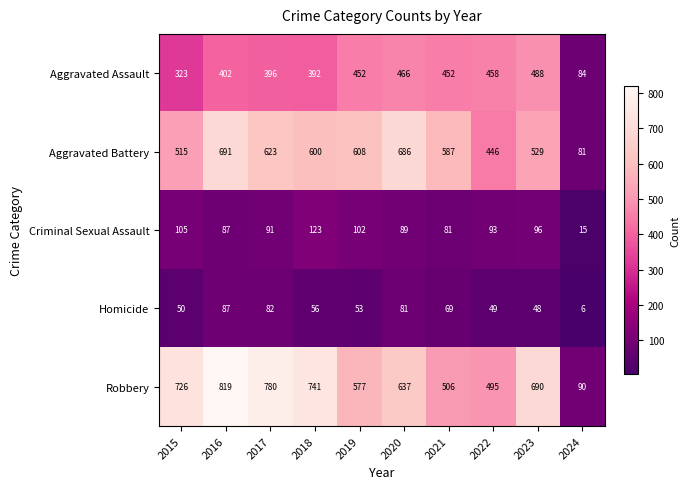

What value does the Aggravated Battery series have at 2020, to the nearest 100?

700